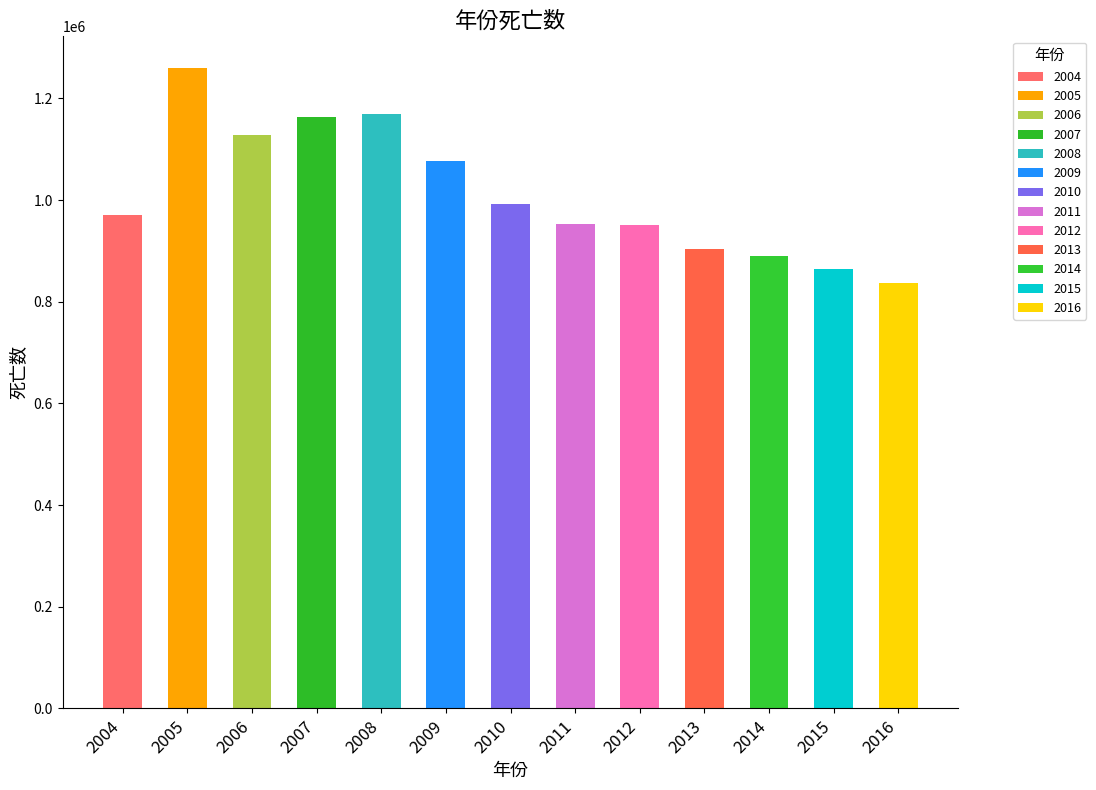

Does the chart contain any negative values?

No